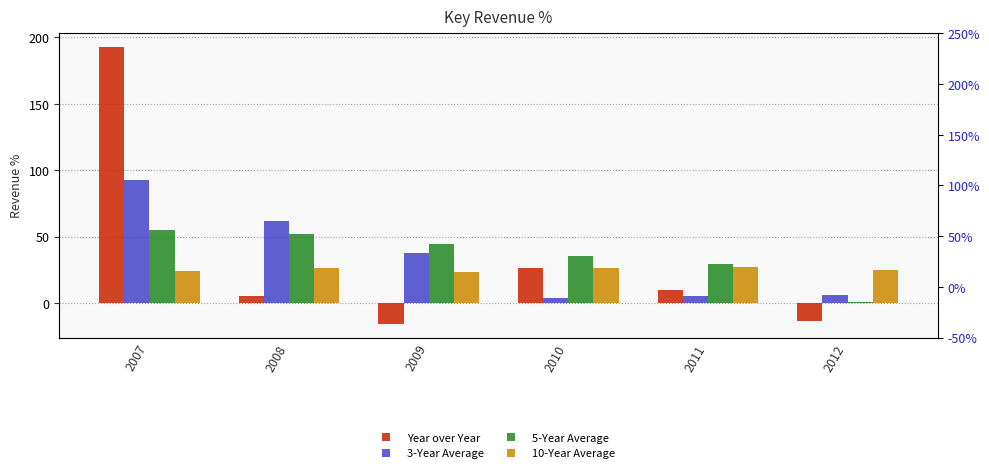

The 5-Year Average series shows 48.9 at 2010. True or false?

False